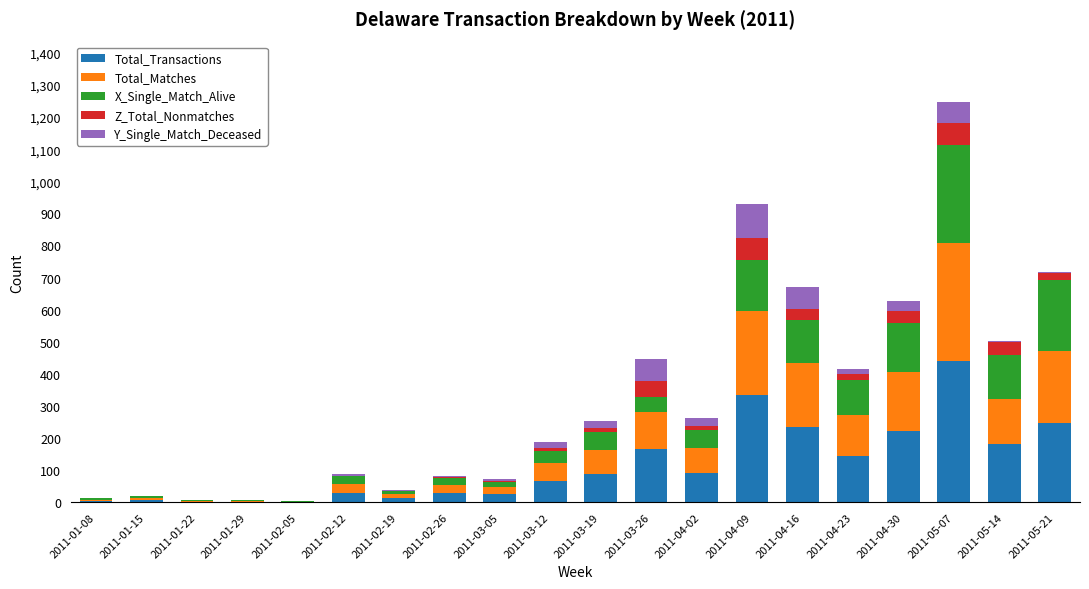

What is the maximum value for Total_Transactions?

439